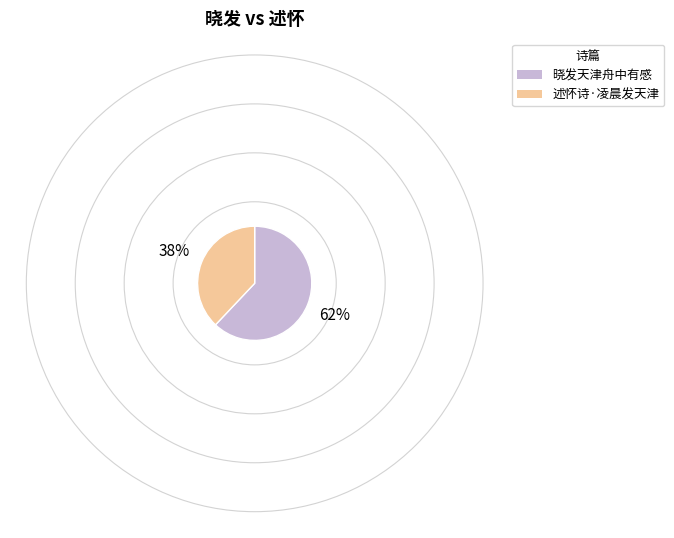

Which category has the biggest portion of the pie?

晓发天津舟中有感